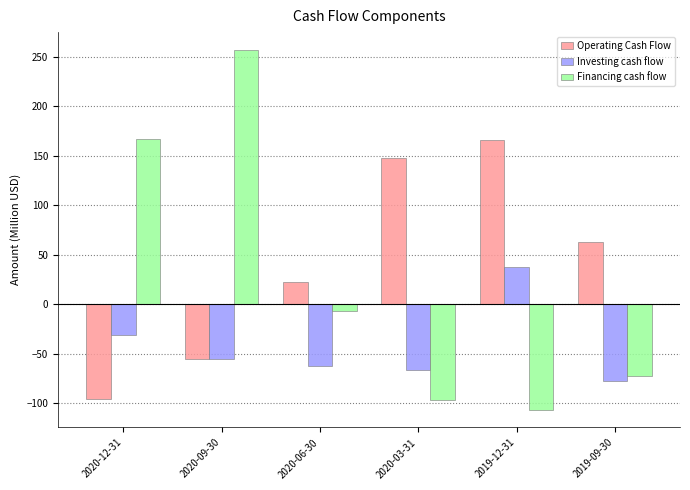

What is the difference between the Investing cash flow values at 2019-09-30 and 2020-09-30?

22.6